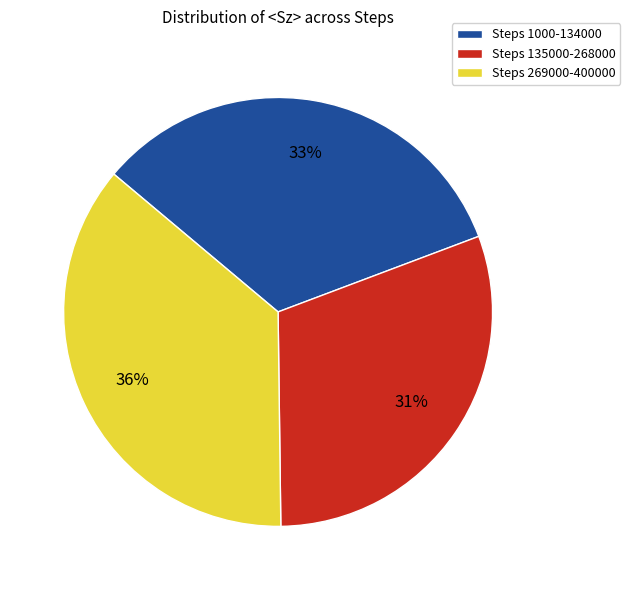

Do Steps 1000-134000 and Steps 269000-400000 together represent more than half of the pie?

Yes